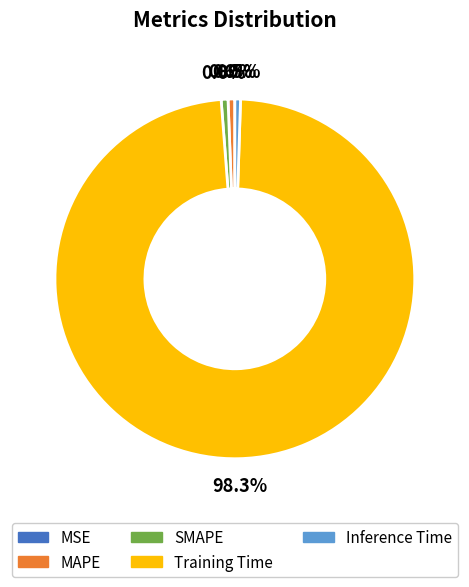

Combined, what portion of the pie is Inference Time and SMAPE?

1.1%